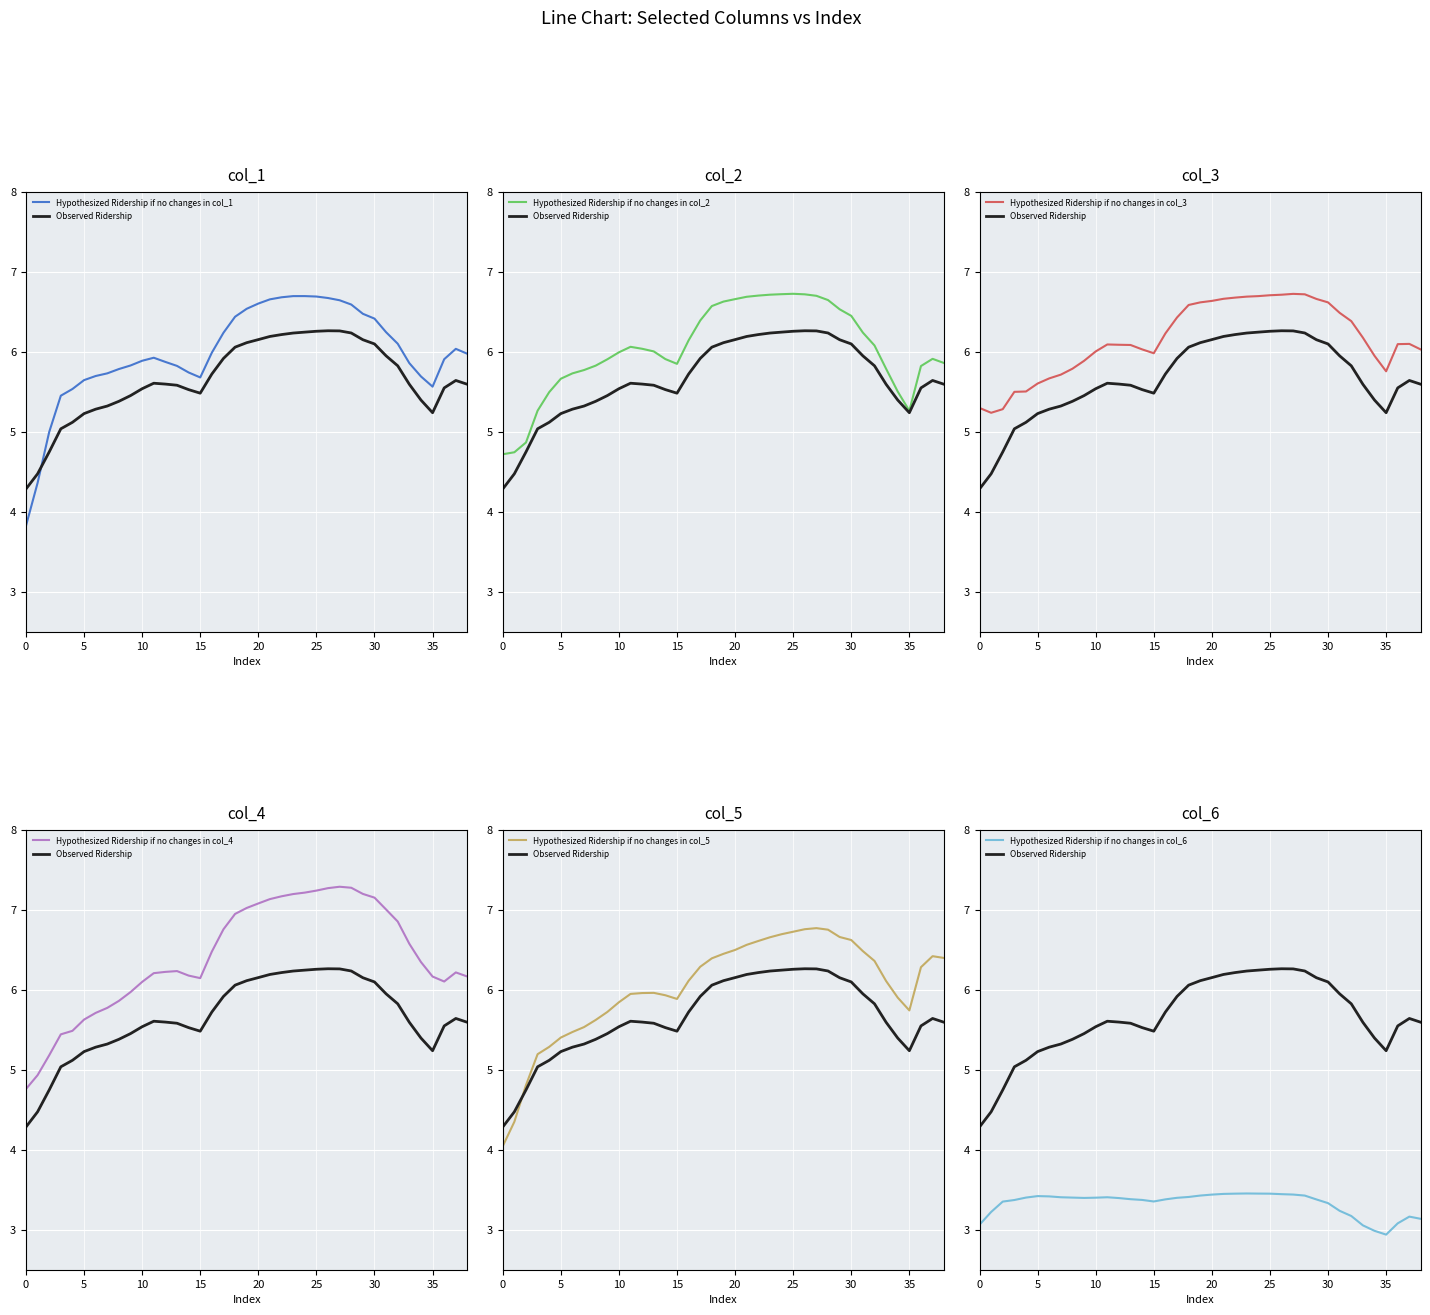

Does the chart display data point markers on the line(s)?

No